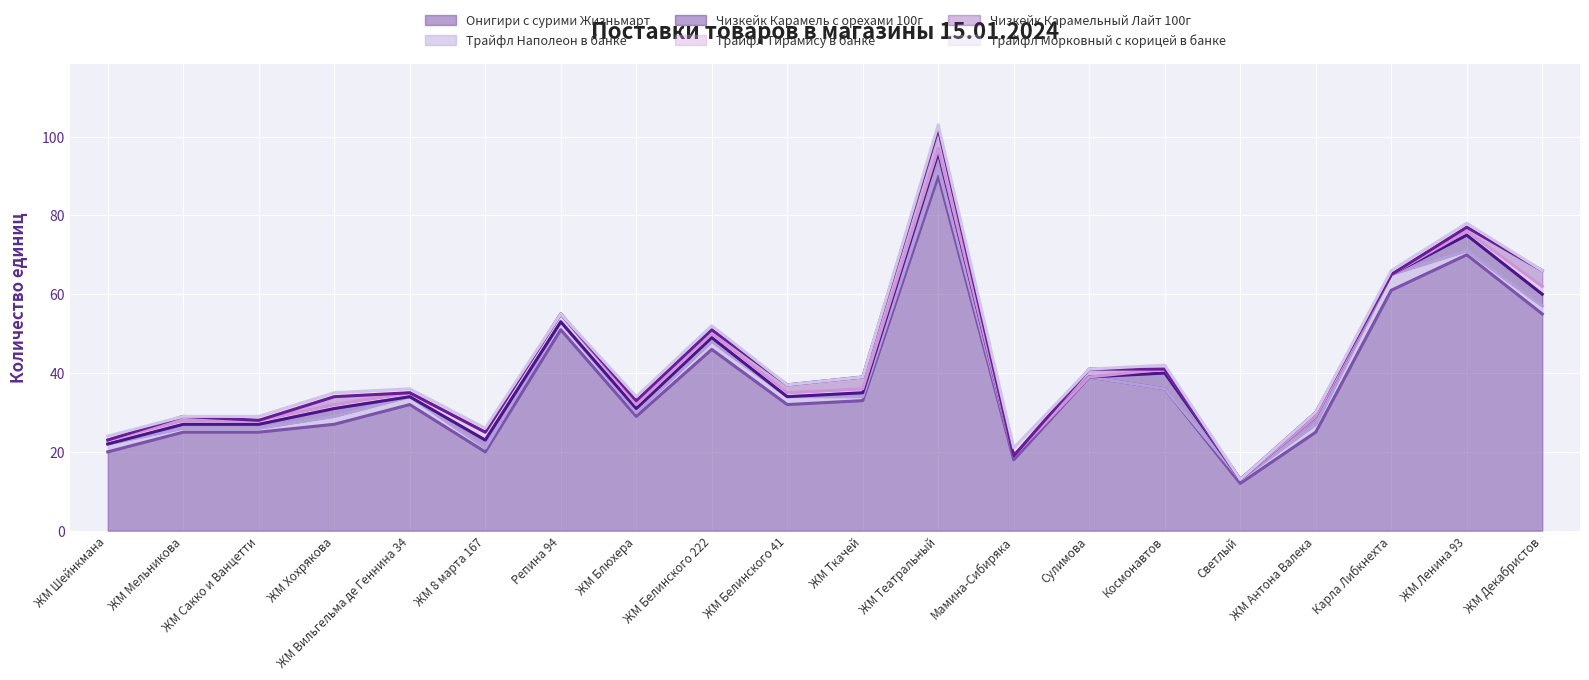

Where is the first local minimum for Трайфл Морковный с корицей в банке?

ЖМ Мельникова